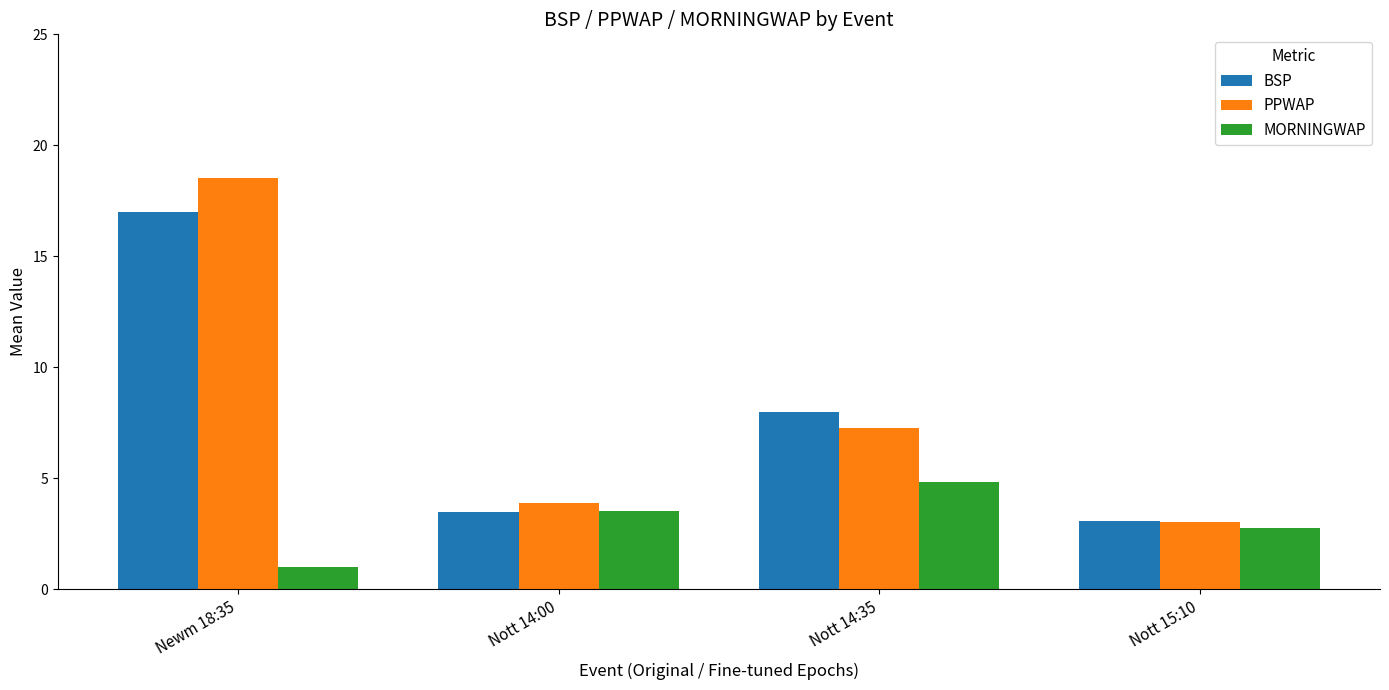

What is the total value across all series at Nott 14:00?

10.9